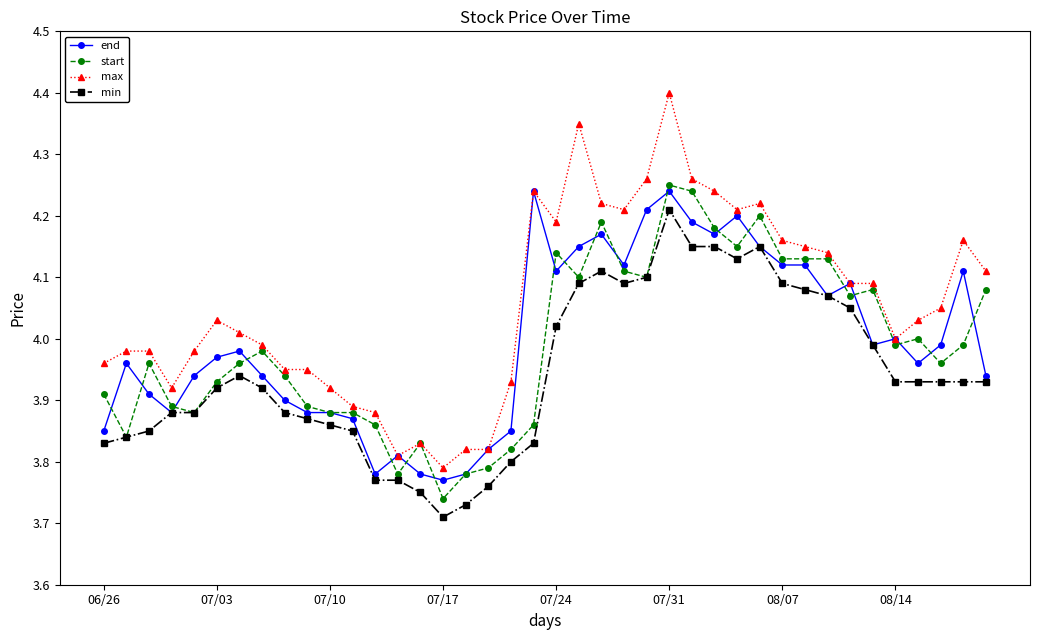

How many categories are shown in the chart?

40